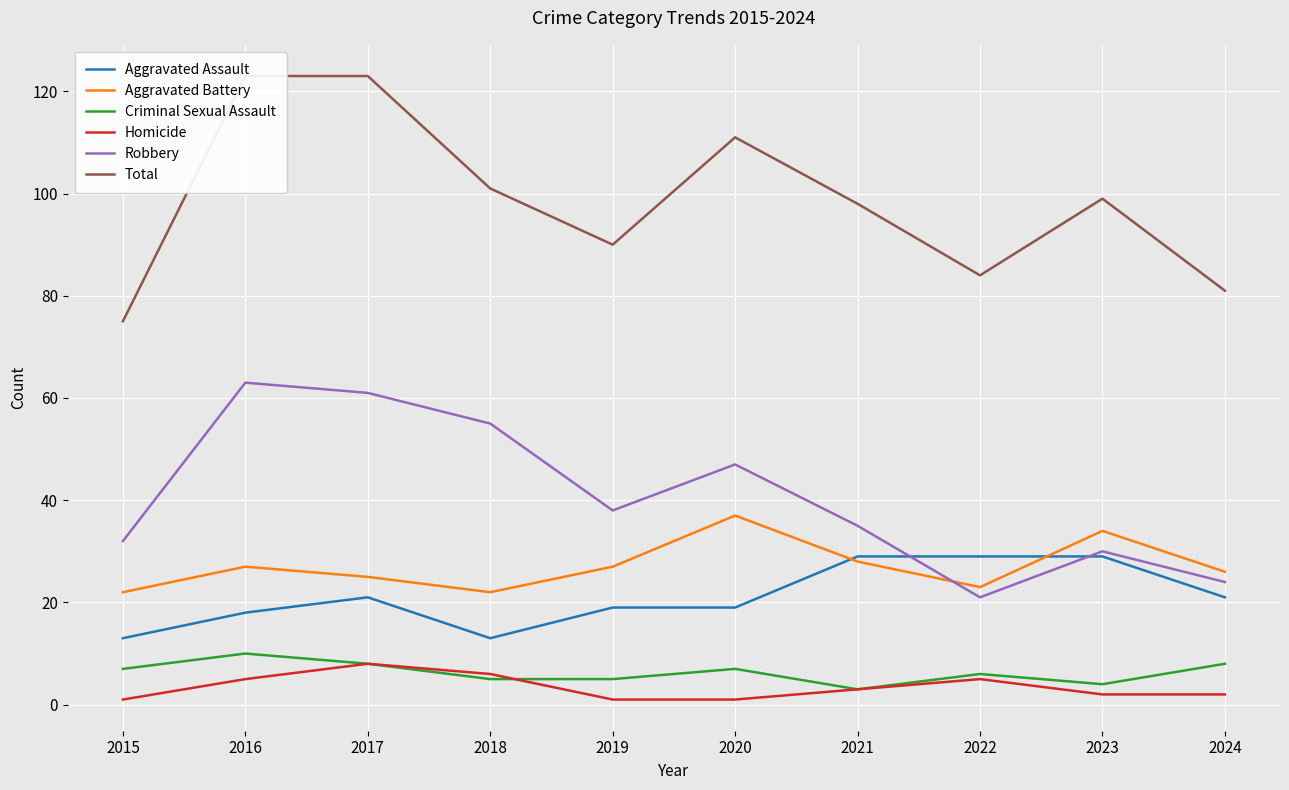

True or false: Aggravated Assault has a value of 31 at 2024.

False